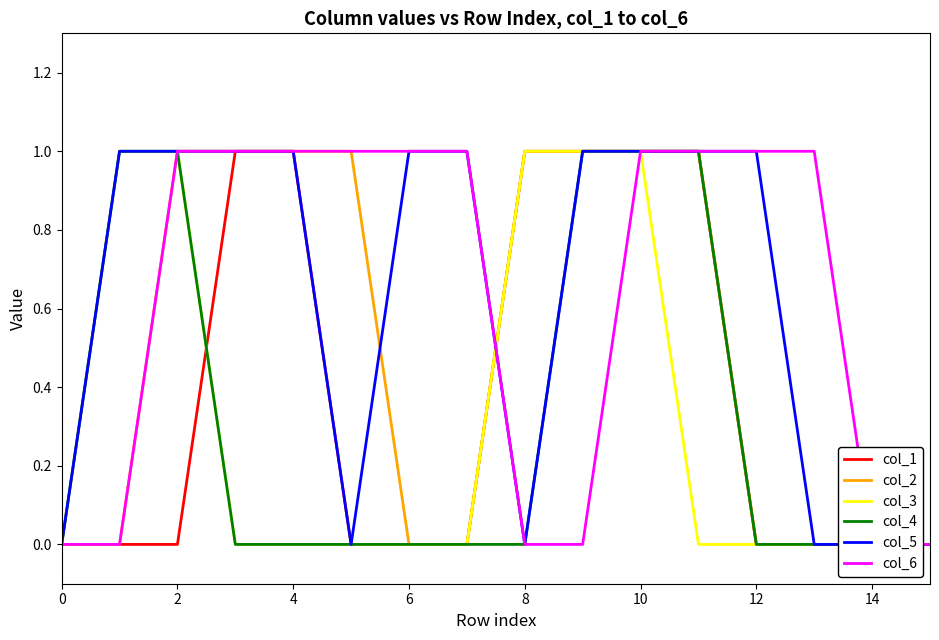

Does the chart have visible grid lines?

No